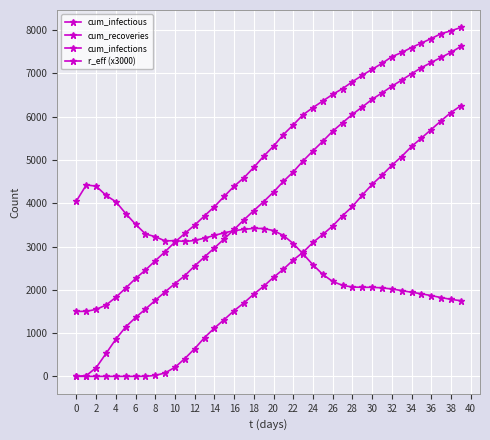

True or false: cum_infectious and r_eff (x3000) cross at least once.

True